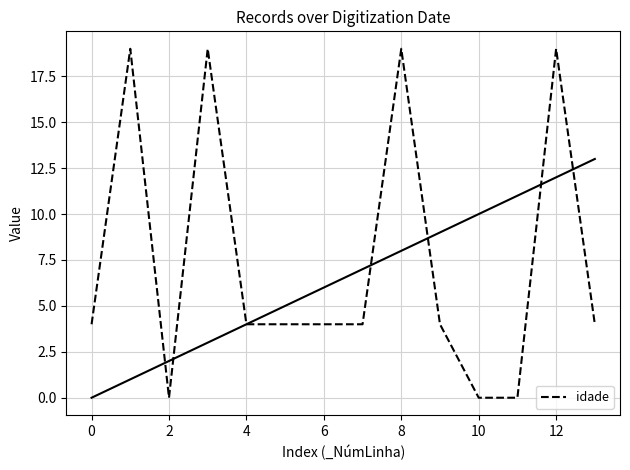

The idade series shows 4 at 4. True or false?

True